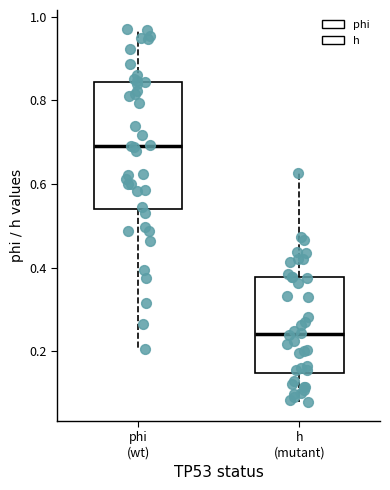

Reading left to right, transcribe this box plot: for each box, give where its median line is, the range the box spans, and where its two whiskers end, as read against the y-axis. The values are not printed on the chart, so give them approximately, as read against the axis.

phi (wt): median 0.70, box 0.54 to 0.84, whiskers 0.20 to 0.98
h (mutant): median 0.24, box 0.14 to 0.38, whiskers 0.08 to 0.62